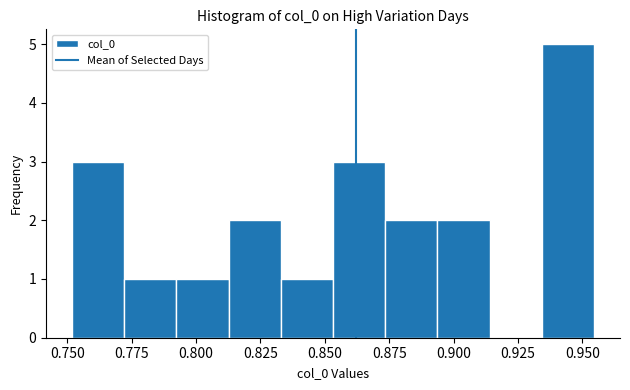

Over which range of the x-axis is the bar tallest?

0.935 to 0.955